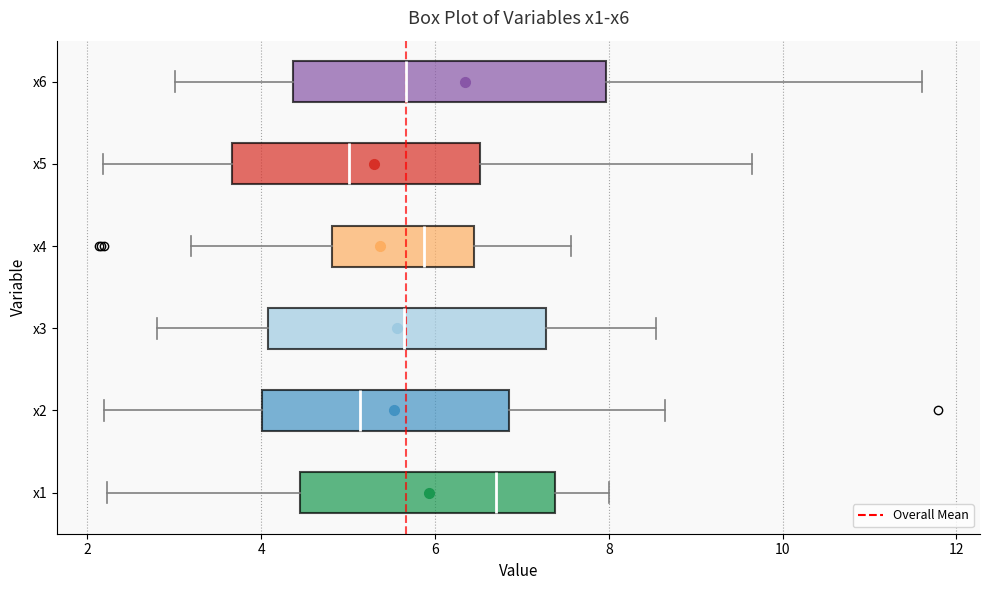

Reading bottom to top, transcribe this box plot: for each box, give where its median line is, the range the box spans, and where its two whiskers end, as read against the x-axis. The values are not printed on the chart, so give them approximately, as read against the axis.

x1: median 6.6, box 4.4 to 7.4, whiskers 2.2 to 8.0
x2: median 5.2, box 4.0 to 6.8, whiskers 2.2 to 8.6
x3: median 5.6, box 4.0 to 7.2, whiskers 2.8 to 8.6
x4: median 5.8, box 4.8 to 6.4, whiskers 3.2 to 7.6
x5: median 5.0, box 3.6 to 6.6, whiskers 2.2 to 9.6
x6: median 5.6, box 4.4 to 8.0, whiskers 3.0 to 11.6